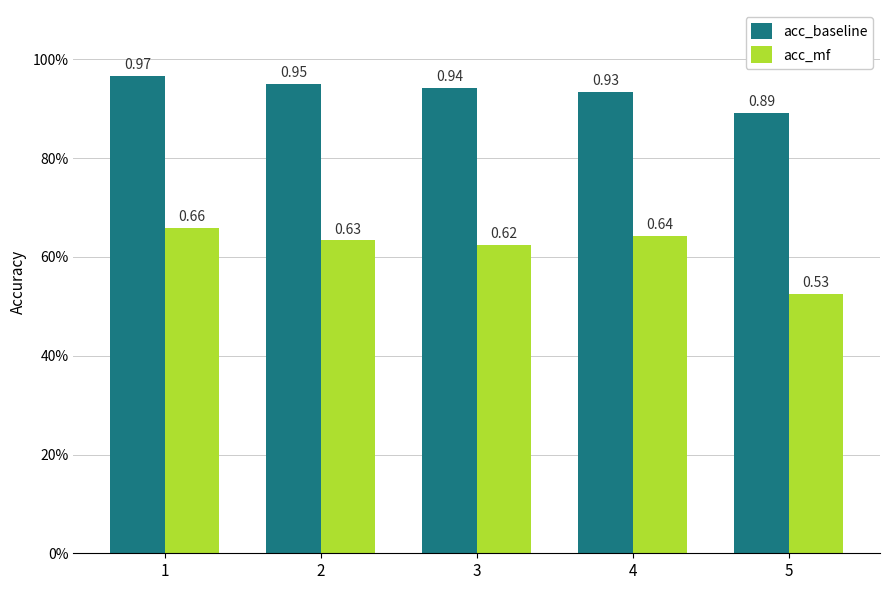

What are all the series names shown in the legend?

acc_baseline, acc_mf